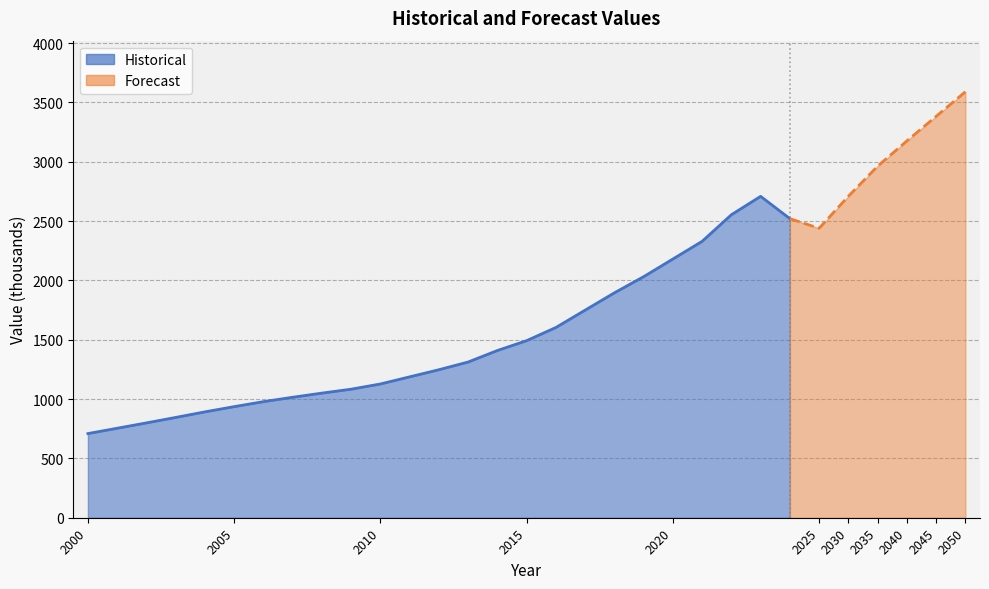

What is the value of the 24th point from the left?

2708